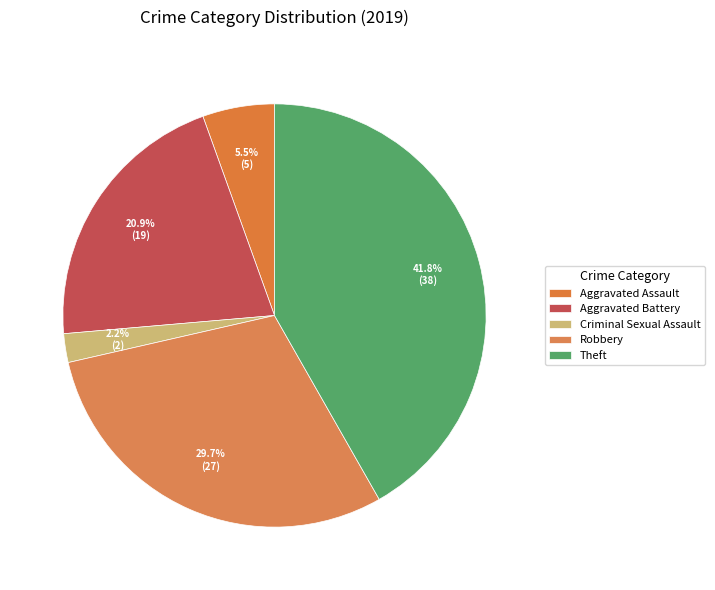

To the nearest percent, what percentage of the pie is Aggravated Battery?

21%